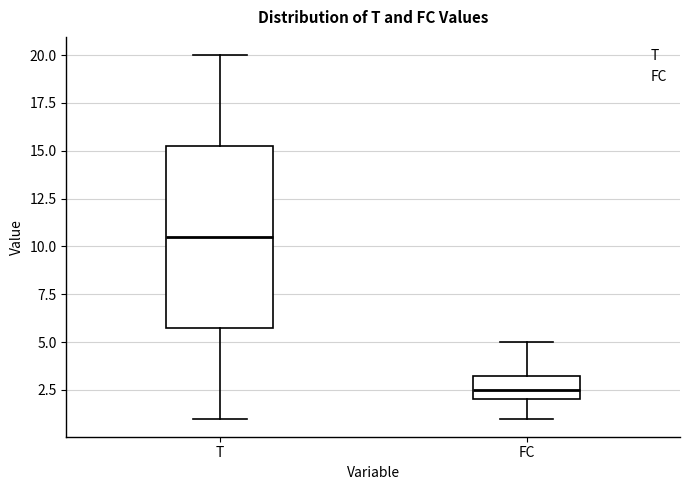

Reading left to right, read every box against the y-axis: the position of its median line, the range the box covers, and the ends of its whiskers. The values are not printed on the chart, so give them approximately, as read against the axis.

T: median 10.5, box 6.0 to 15.5, whiskers 1.0 to 20.0
FC: median 2.5, box 2.0 to 3.5, whiskers 1.0 to 5.0